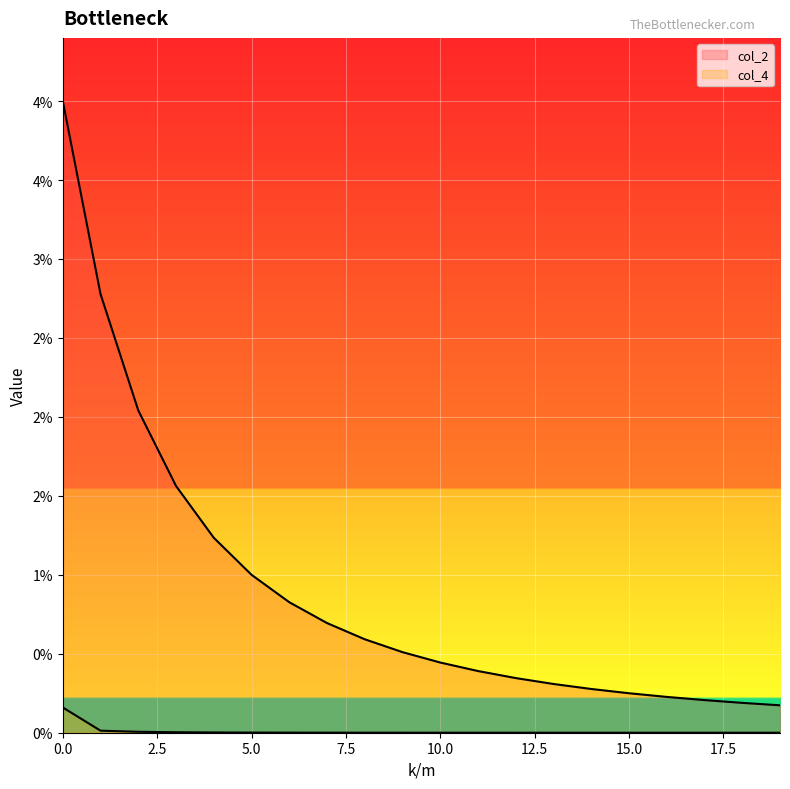

How many lines are shown in the chart?

2